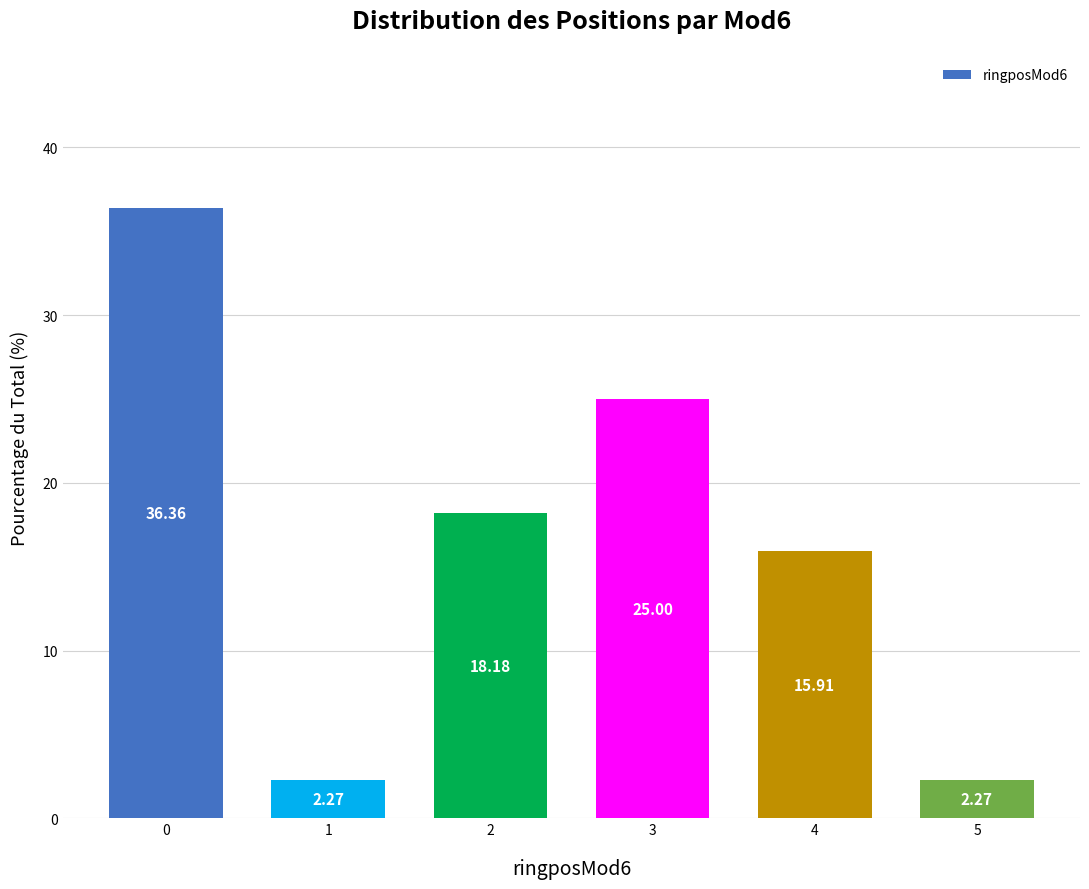

Does the chart contain stacked bars?

No